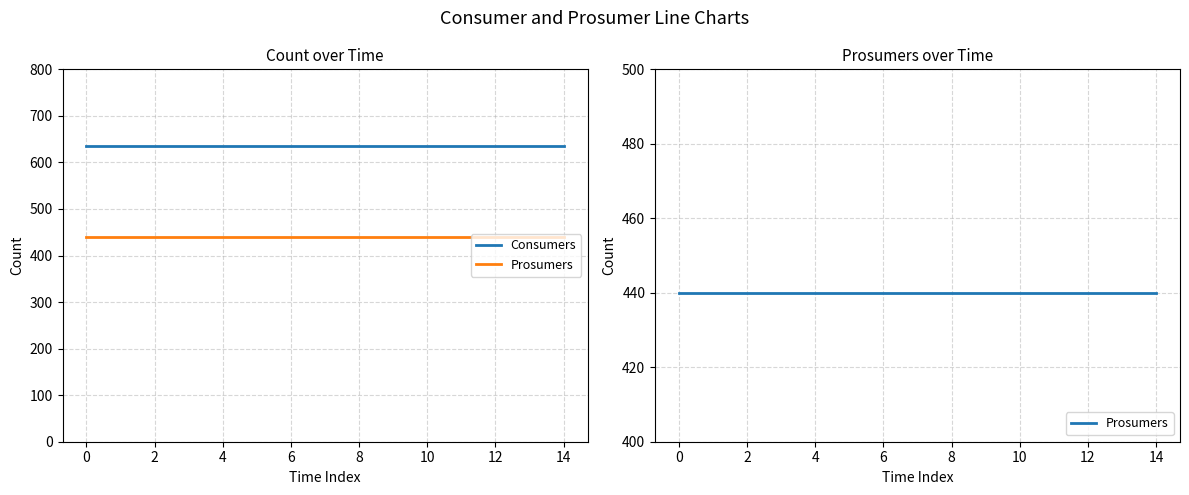

Does the chart have visible grid lines?

Yes